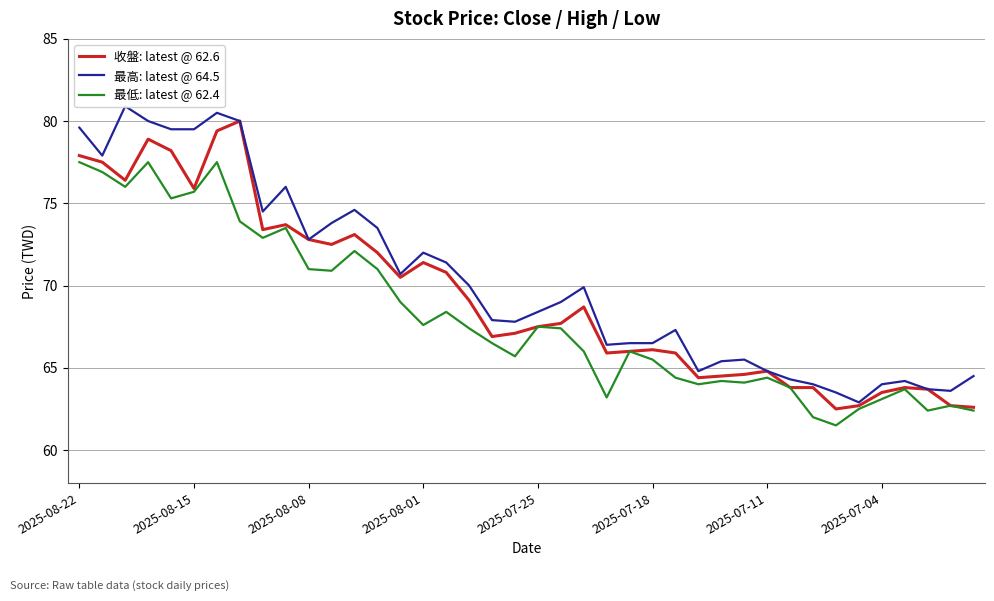

Does the chart have visible grid lines?

Yes